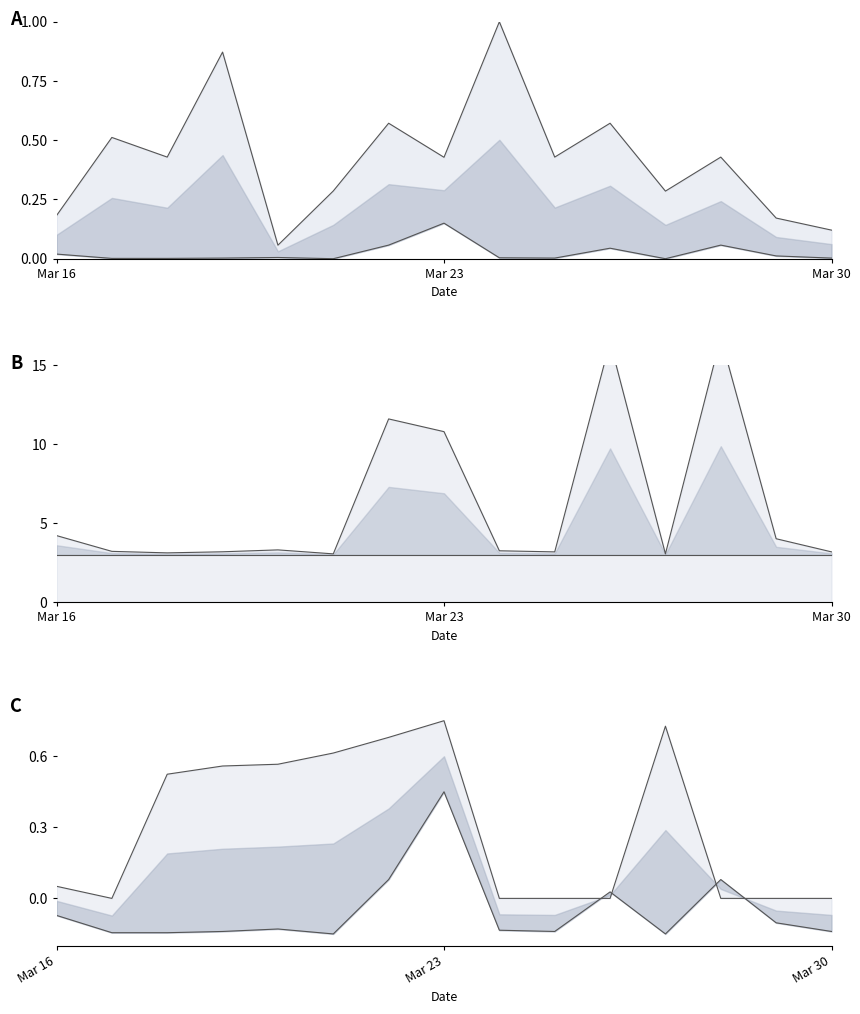

True or false: cumulativeGasUsed_M and eth_value intersect in this chart.

False